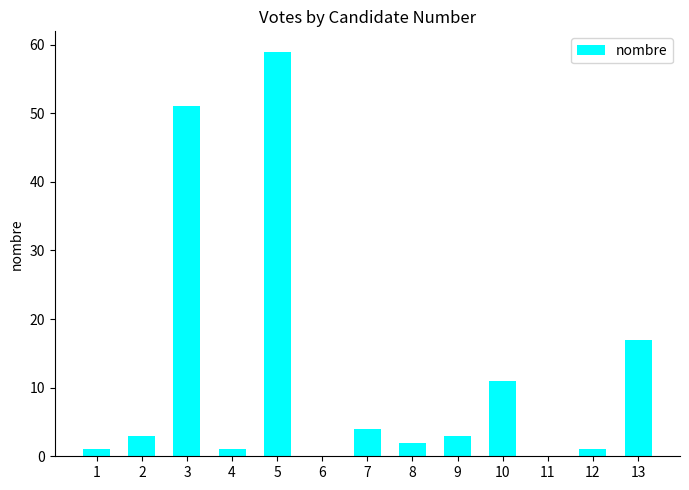

What is the approximate value at 10?

11